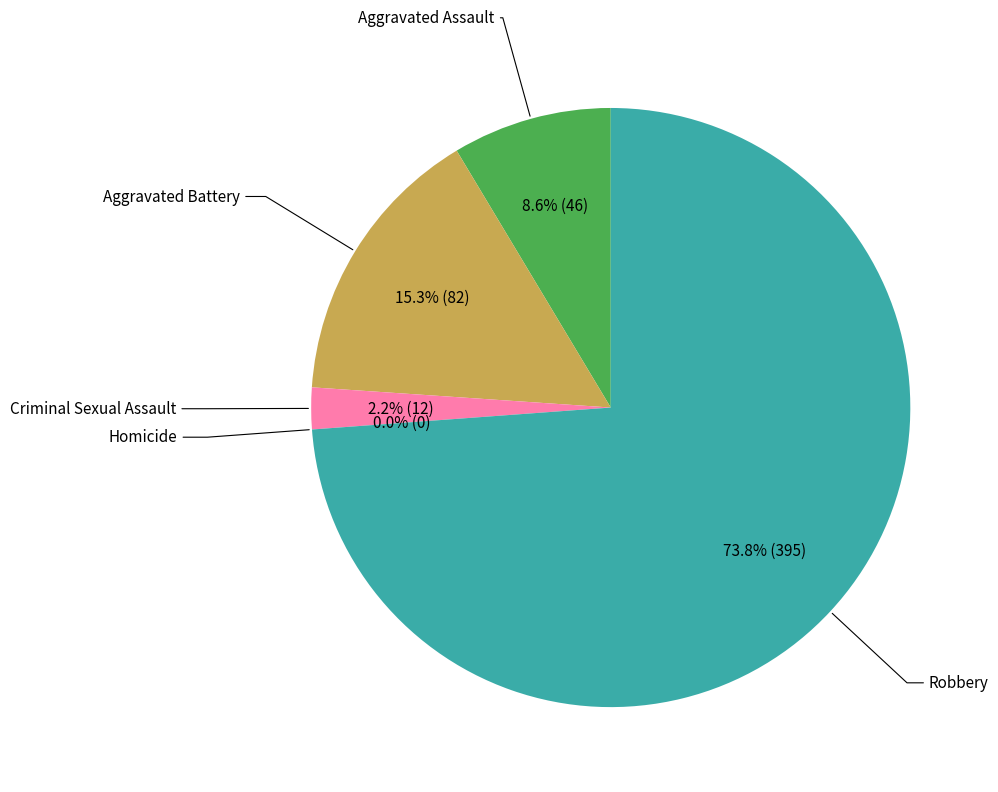

What is the ratio of the value at Aggravated Assault to the value at Robbery?

0.1